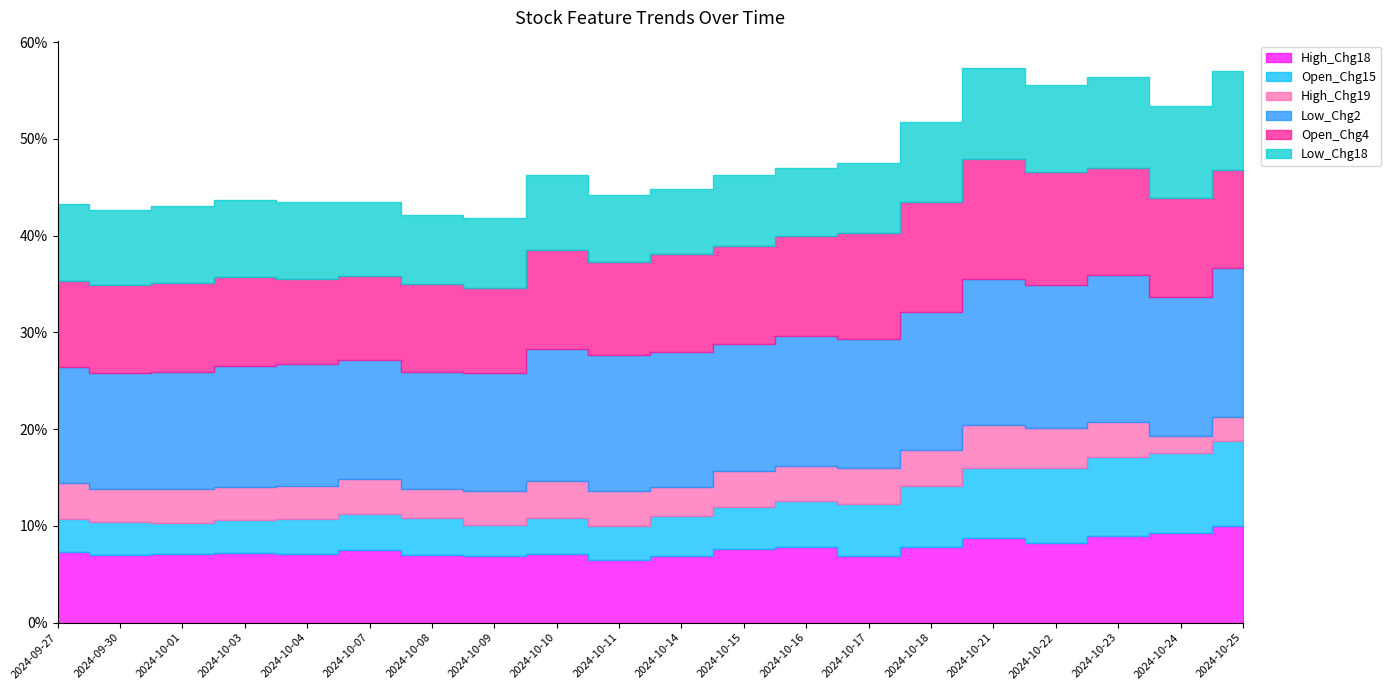

At how many categories does at least one series exceed 0?

20